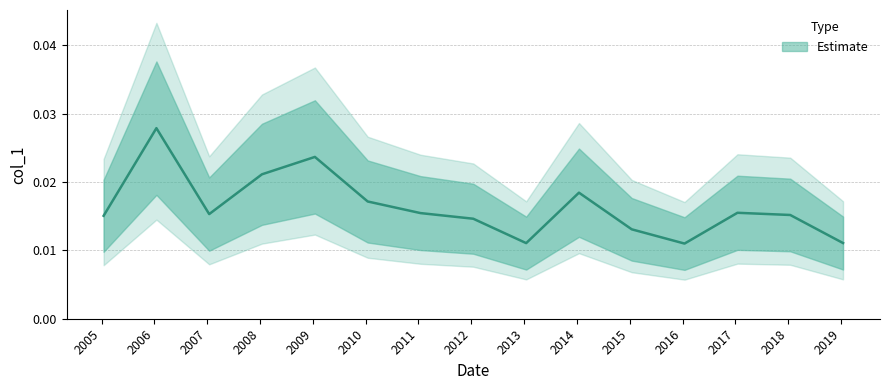

Between 2018-01-15 and 2019-01-15, which is larger?

2018-01-15